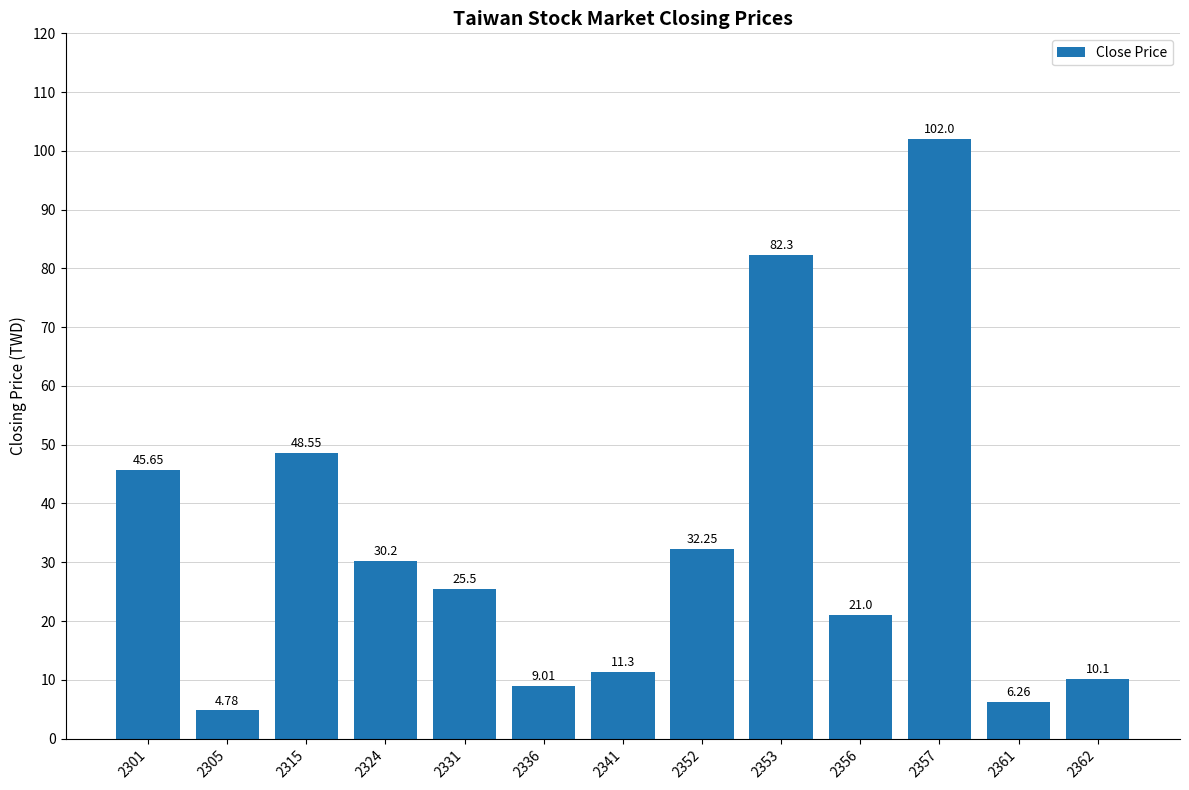

What is the maximum value shown in the chart?

102.0